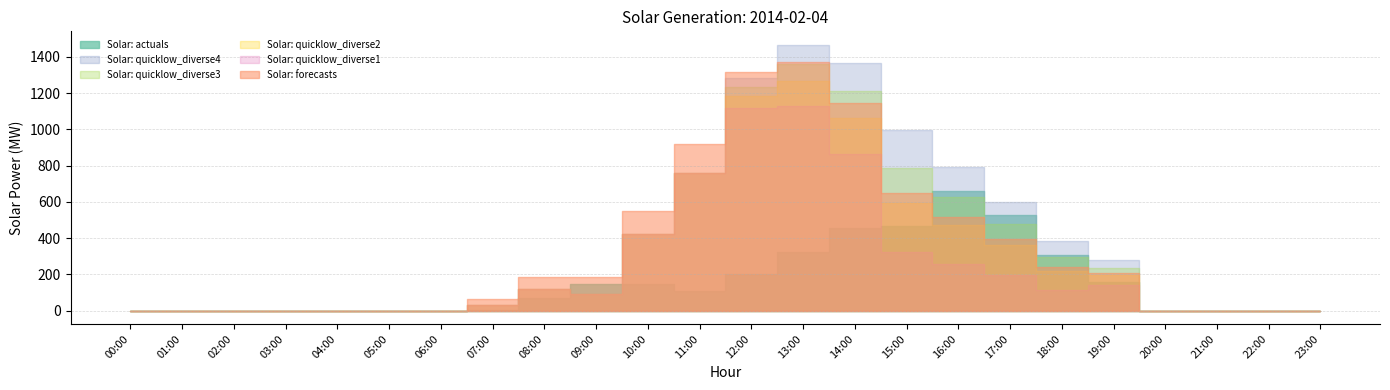

At which label is Solar: quicklow_diverse2 closest to 633?

15:00